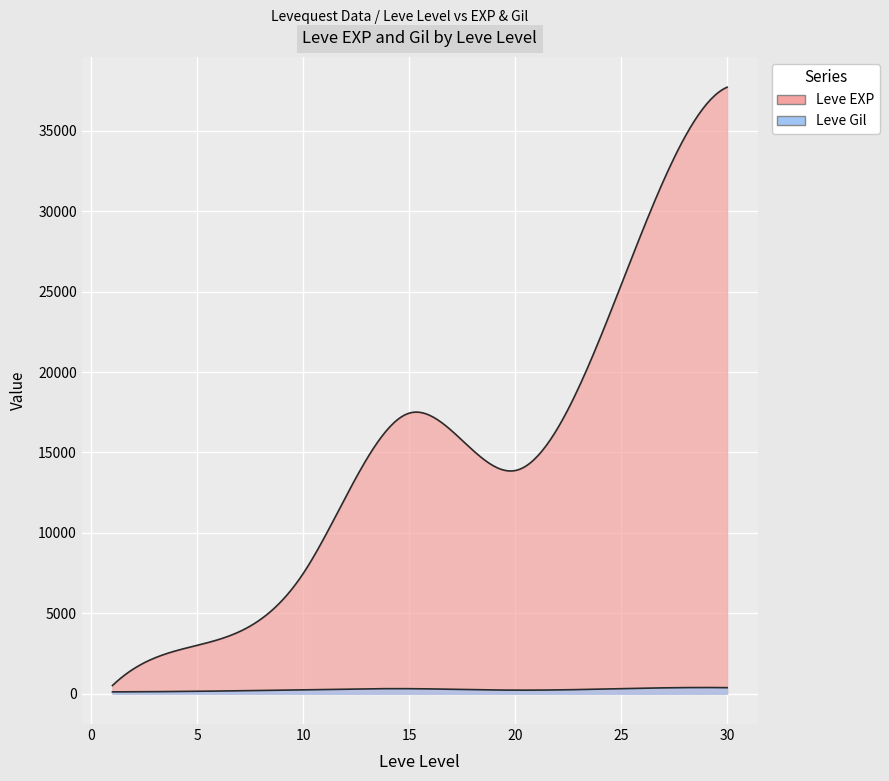

Which series has the largest total across all categories?

Leve EXP